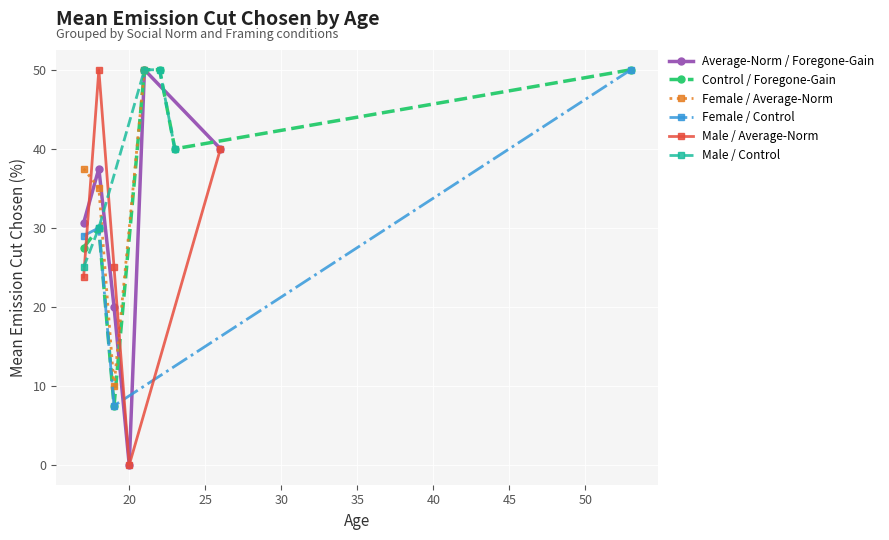

How many interior local valleys does the Average-Norm / Foregone-Gain series have?

1